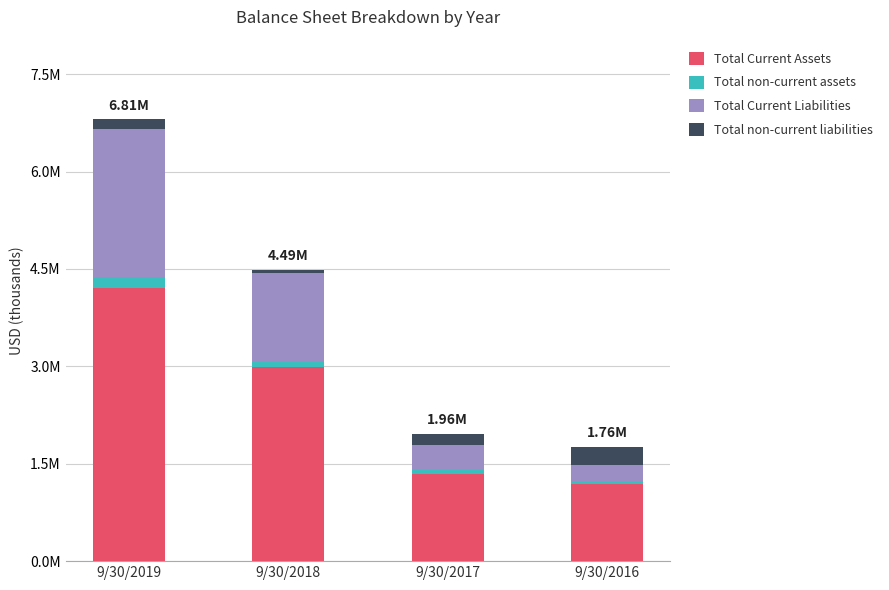

At which category is the sum across all series the highest?

9/30/2019